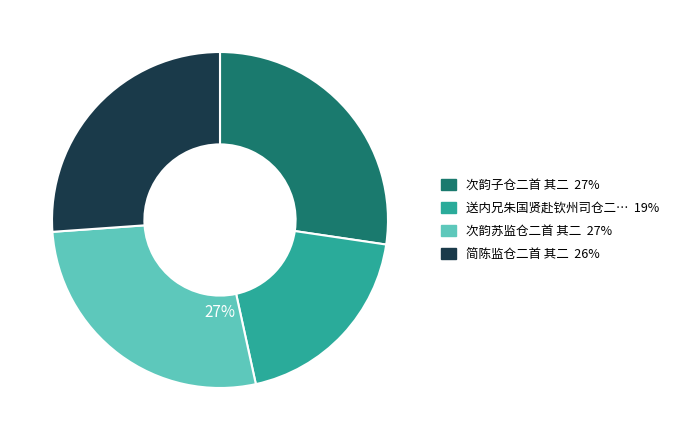

To the nearest percent, what is the average slice percentage?

25%